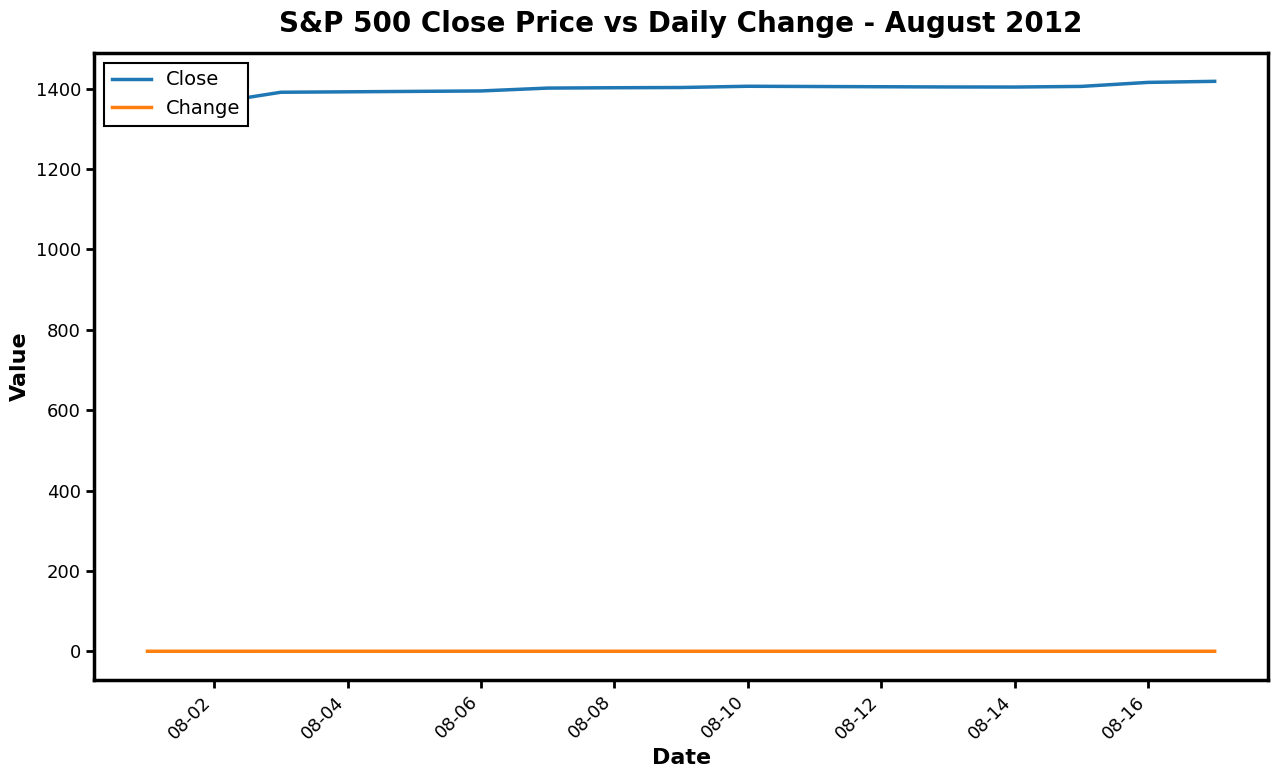

The Change series shows 0.0 at 08-16. True or false?

True